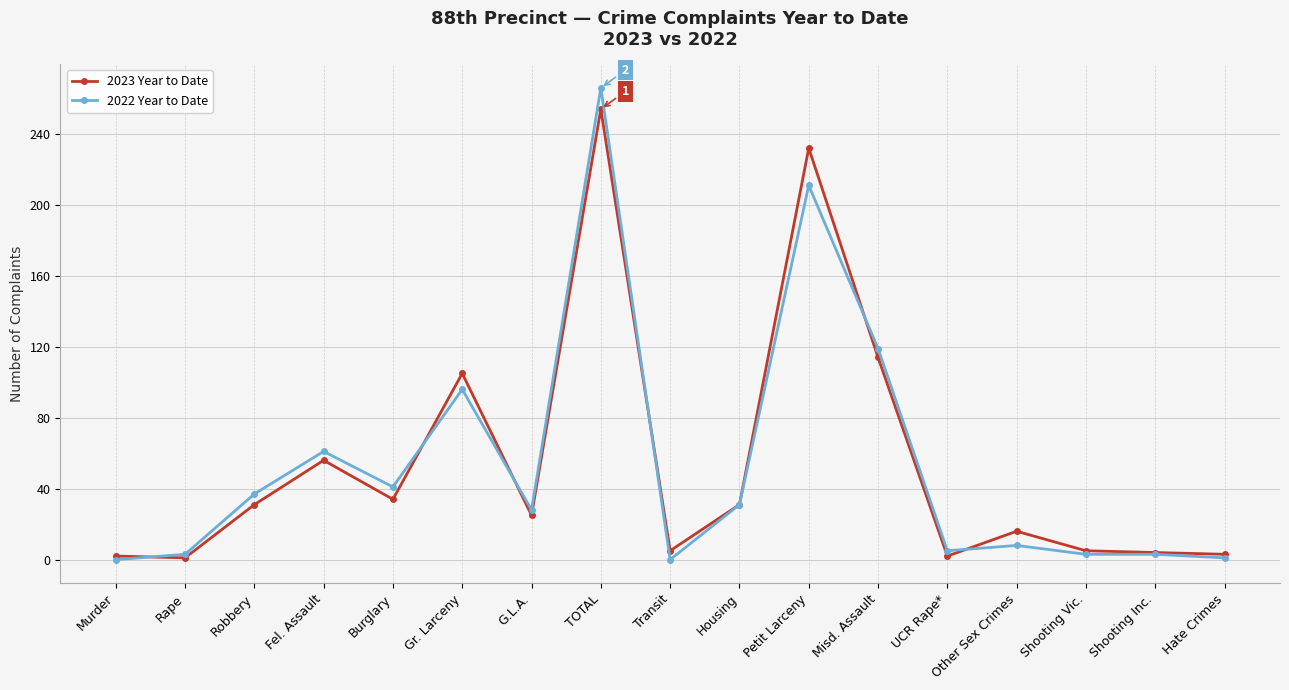

The value of 2022 Year to Date at TOTAL is 422. True or false?

False